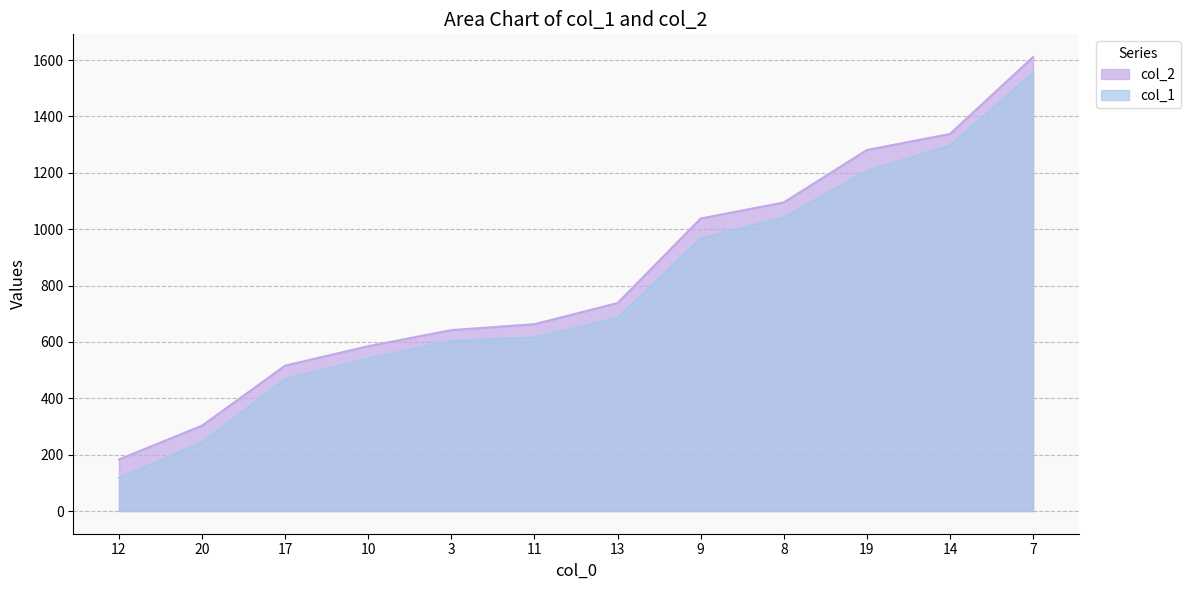

What is the difference between the col_1 values at 8 and 14?

255